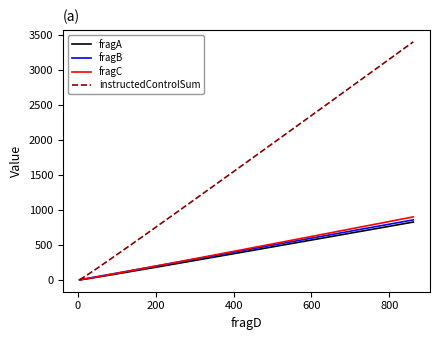

What is the maximum value shown in the chart?

3407.6